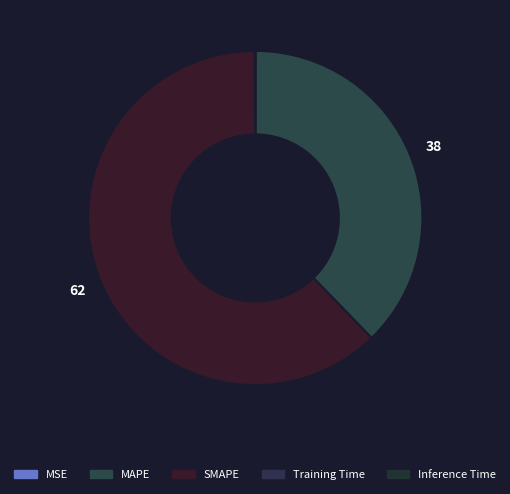

Count the number of slices in the pie.

5